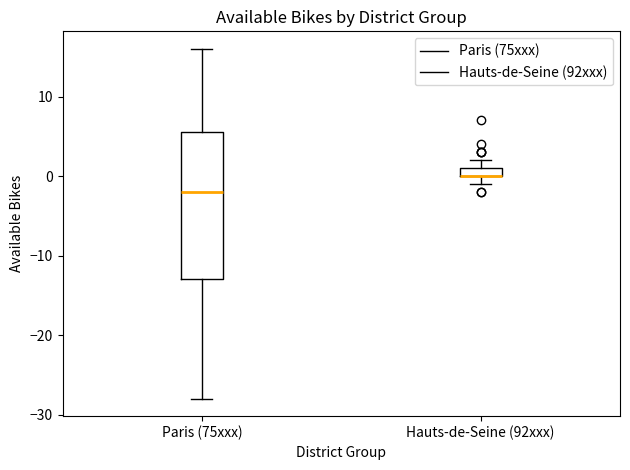

Which box is the tallest, from its lower edge to its upper edge?

Paris (75xxx)